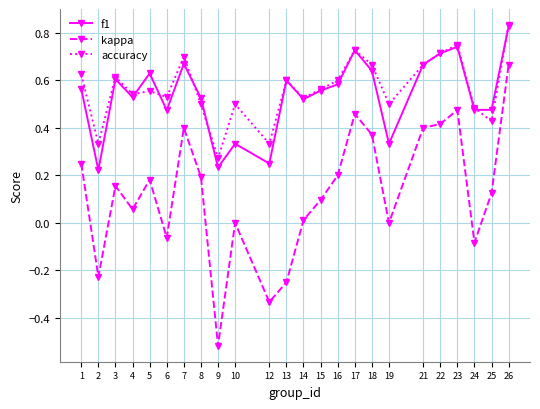

At how many categories does at least one series exceed 0?

24